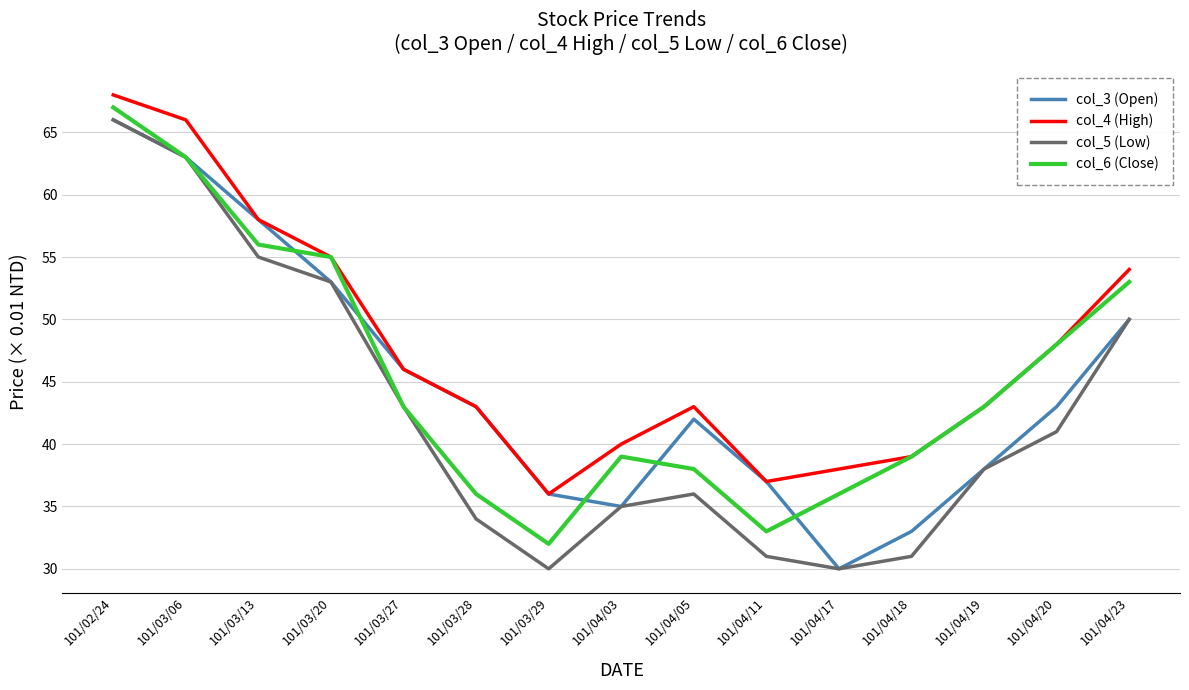

True or false: col_5 (Low) and col_4 (High) cross at least once.

False